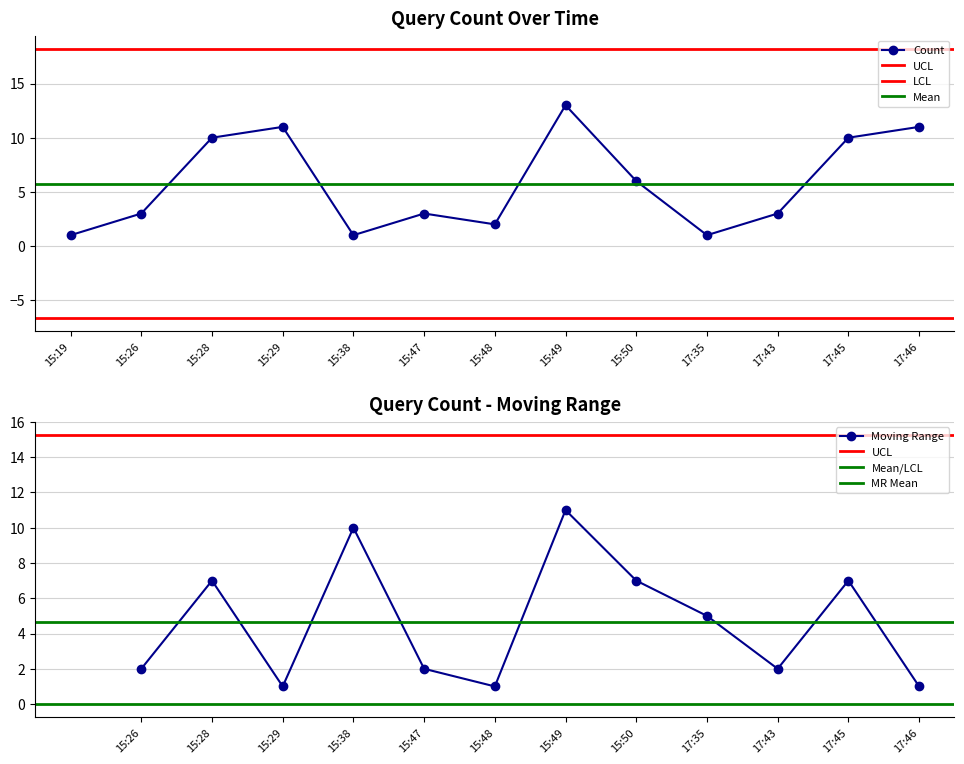

What is the label of the 1st point from the right?

17:46